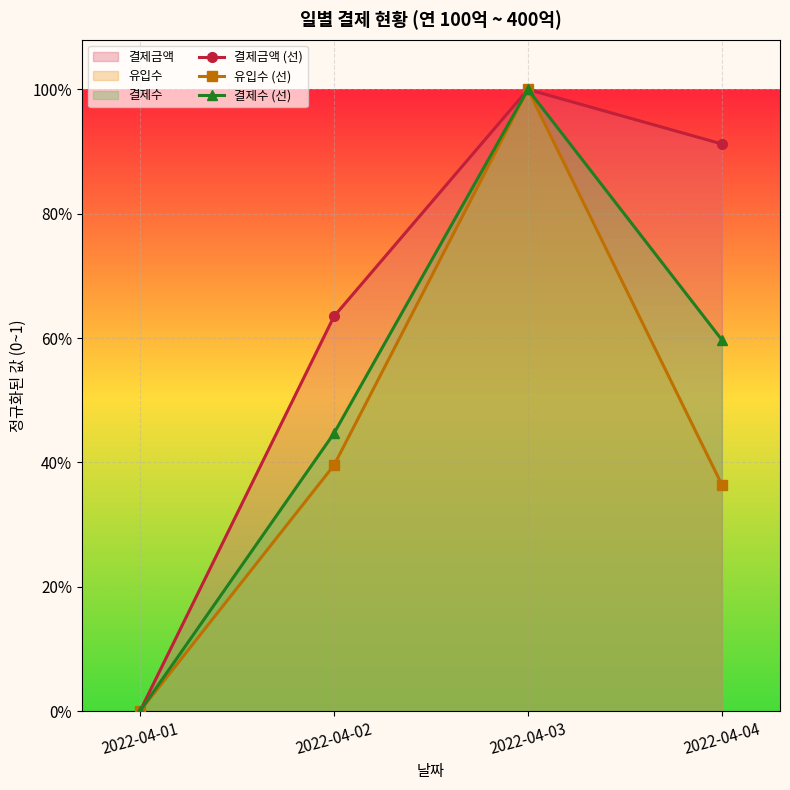

Which category has the highest value in the 결제금액 (선) series?

2022-04-03